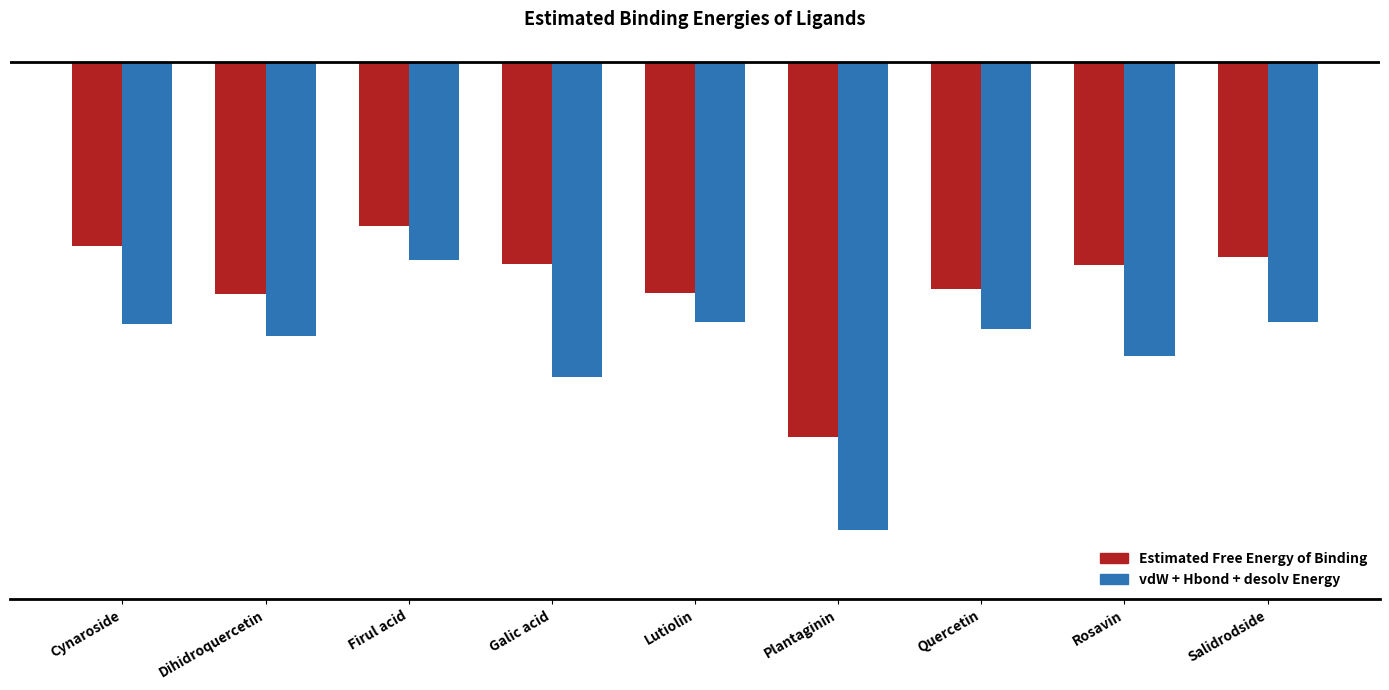

How many bars are there in each group?

2